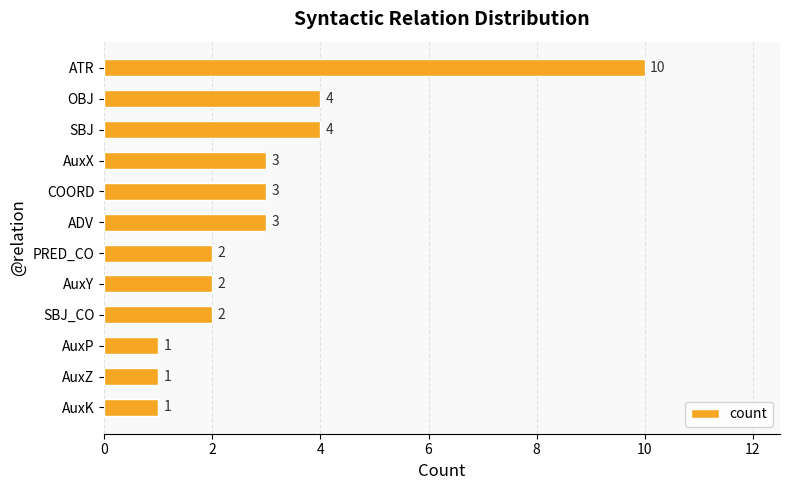

What is the ratio of the value at COORD to the value at AuxZ?

3.0